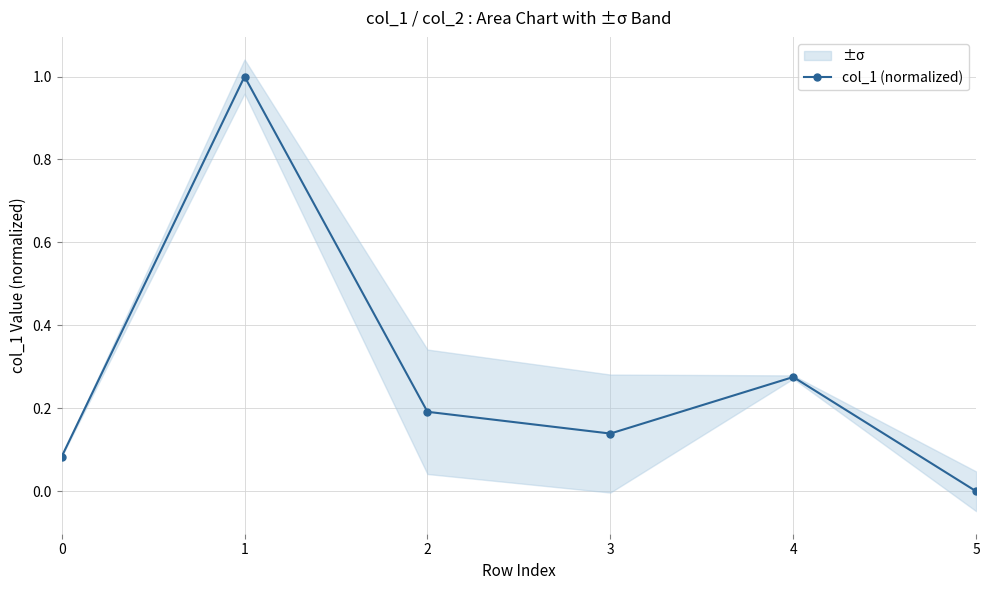

The chart shows a value of 0.1 at 3. True or false?

False